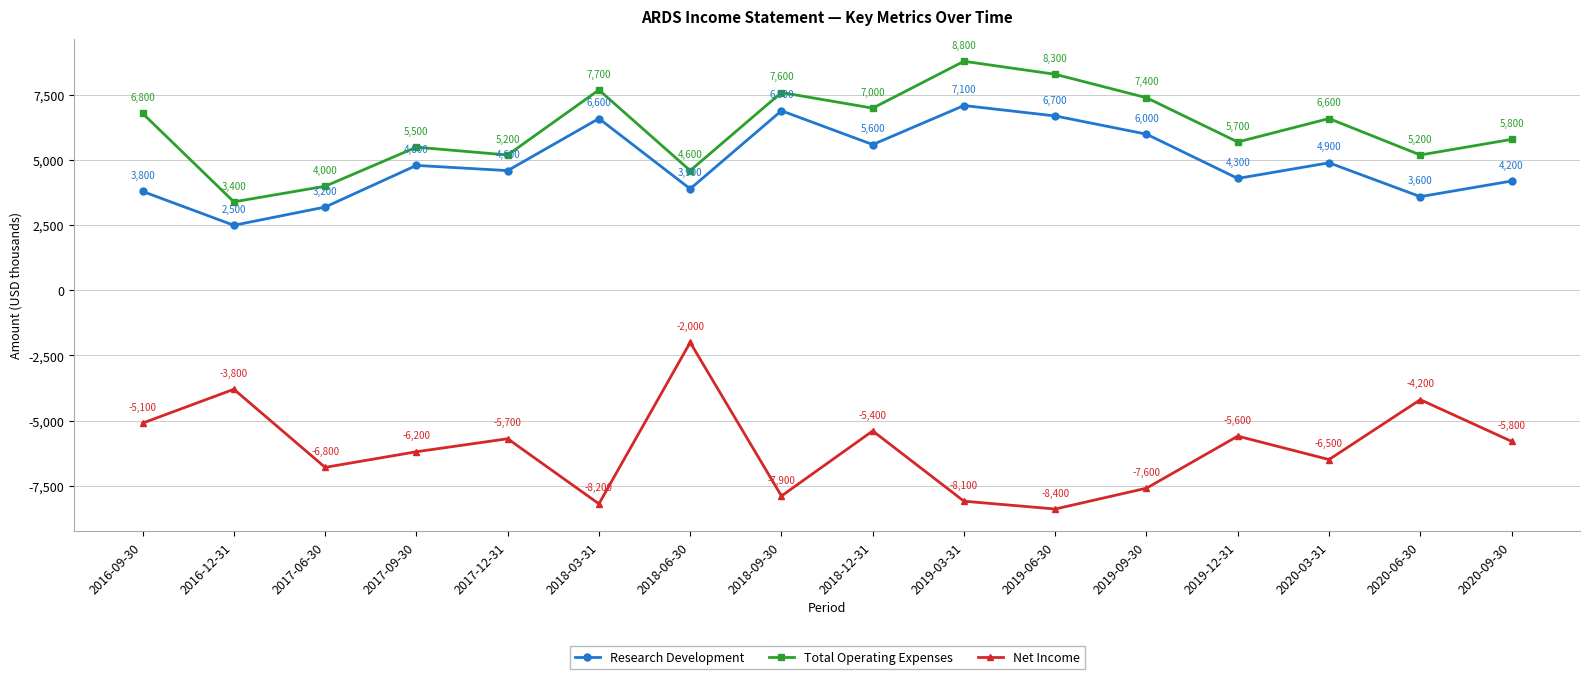

Reading left to right, transcribe all the data shown in this chart.

Research Development: 3800	2500	3200	4800	4600	6600	3900	6900	5600	7100	6700	6000	4300	4900	3600	4200
Total Operating Expenses: 6800	3400	4000	5500	5200	7700	4600	7600	7000	8800	8300	7400	5700	6600	5200	5800
Net Income: -5100	-3800	-6800	-6200	-5700	-8200	-2000	-7900	-5400	-8100	-8400	-7600	-5600	-6500	-4200	-5800